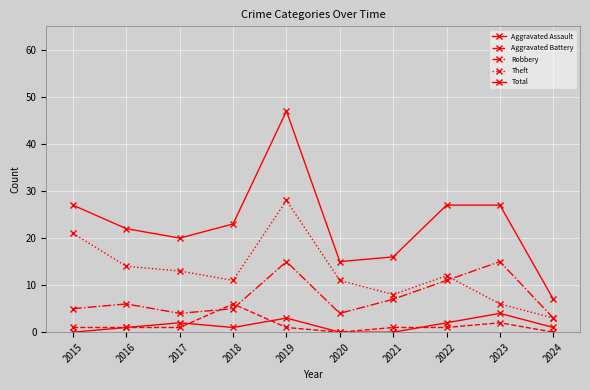

Does the chart have visible grid lines?

Yes